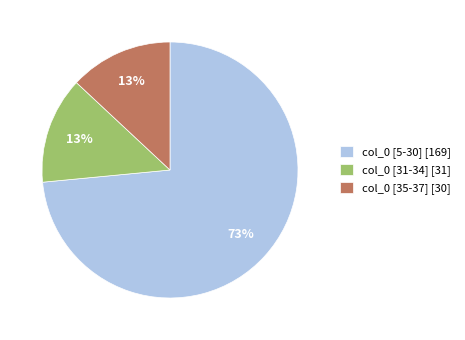

Which slice represents more than half of the pie?

col_0 [5-30] [169]